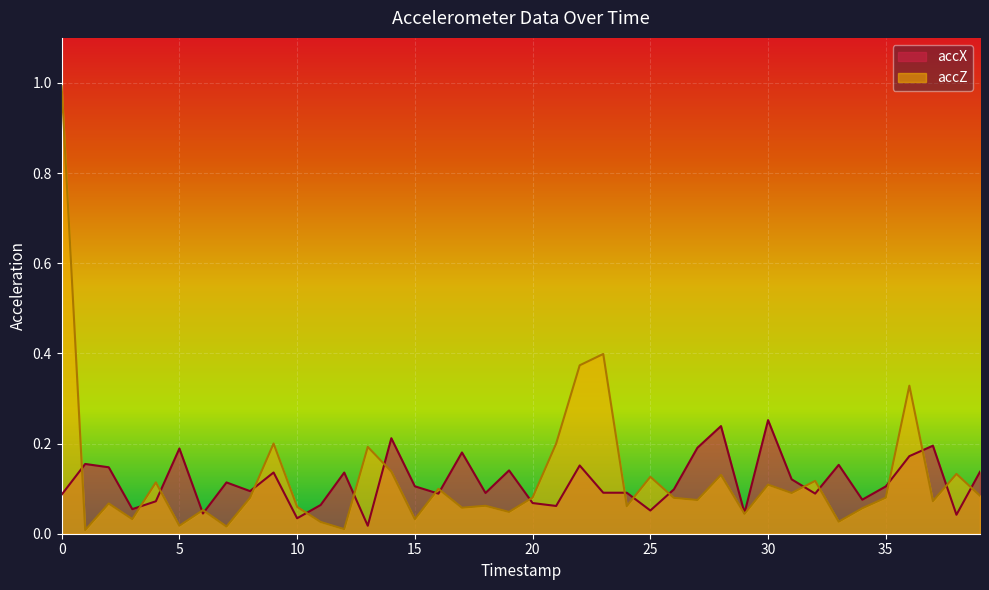

Rank the series at 28 from highest to lowest value.

accX, accZ